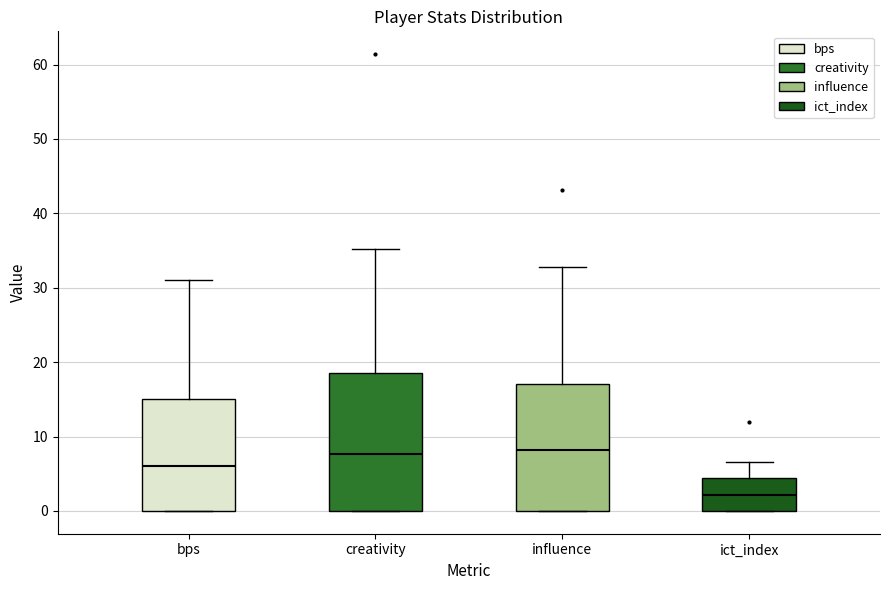

Where is the upper edge of the box for ict_index on the y-axis? The values are not printed on the chart, so give them approximately, as read against the axis.

4